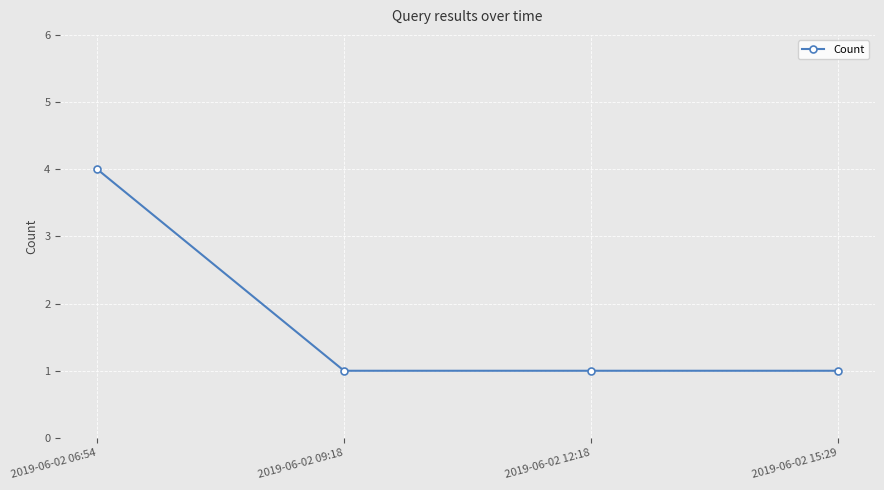

How many data points does each series have?

4